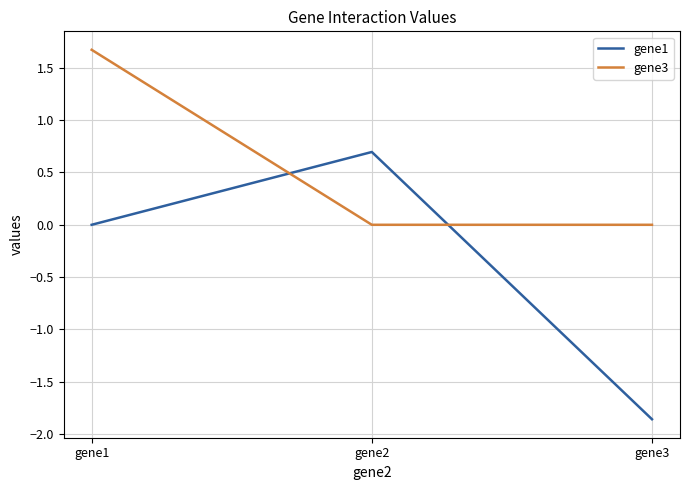

The value of gene1 at gene2 is 0.7. True or false?

True